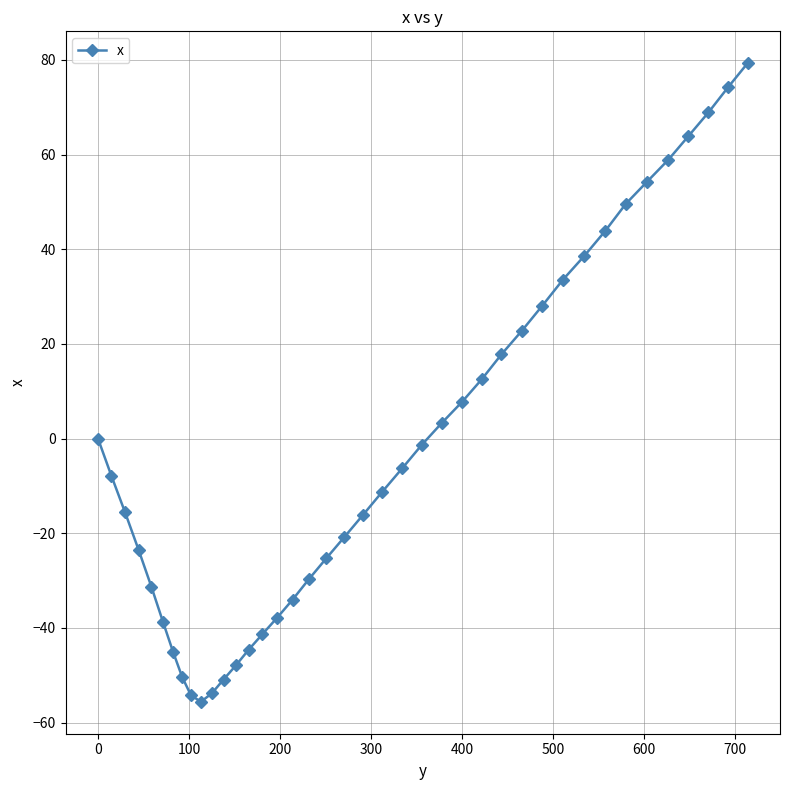

What is the value of the 18th point from the left?

-29.7